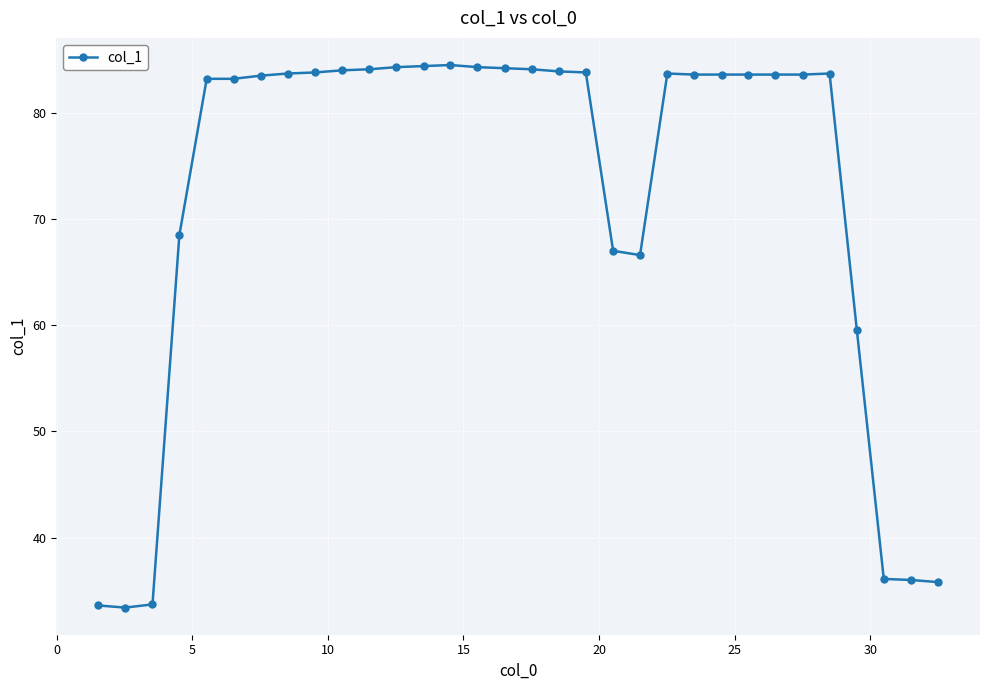

True or false: the data has more than 1 interior local peaks.

True